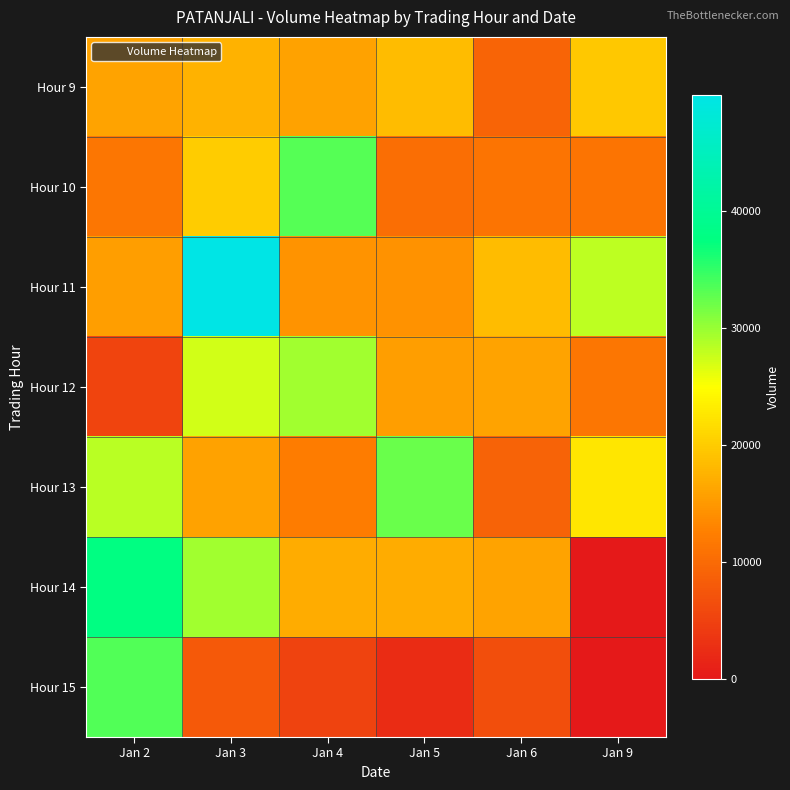

Rank the series by their maximum value, from highest to lowest.

Hour 11, Hour 14, Hour 15, Hour 10, Hour 13, Hour 12, Hour 9